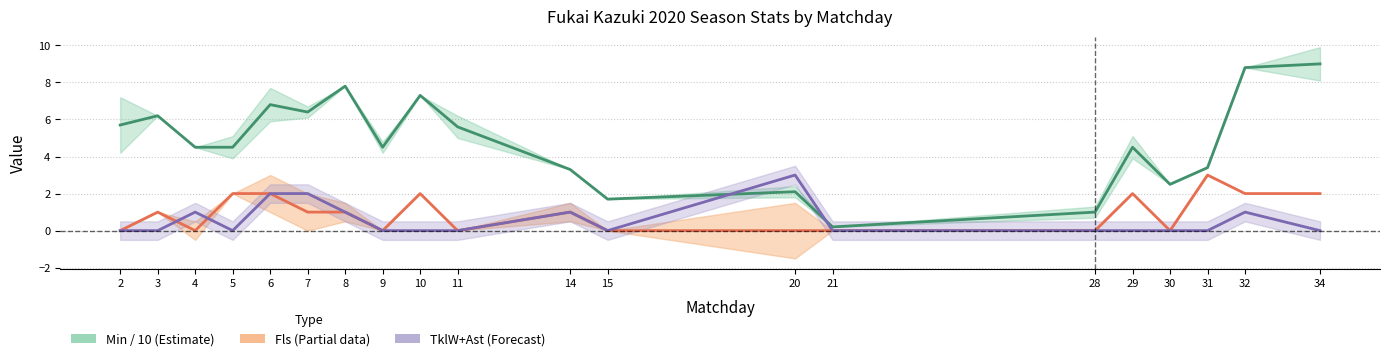

What is the value of the Fls point at the 6th from the left?

1.0